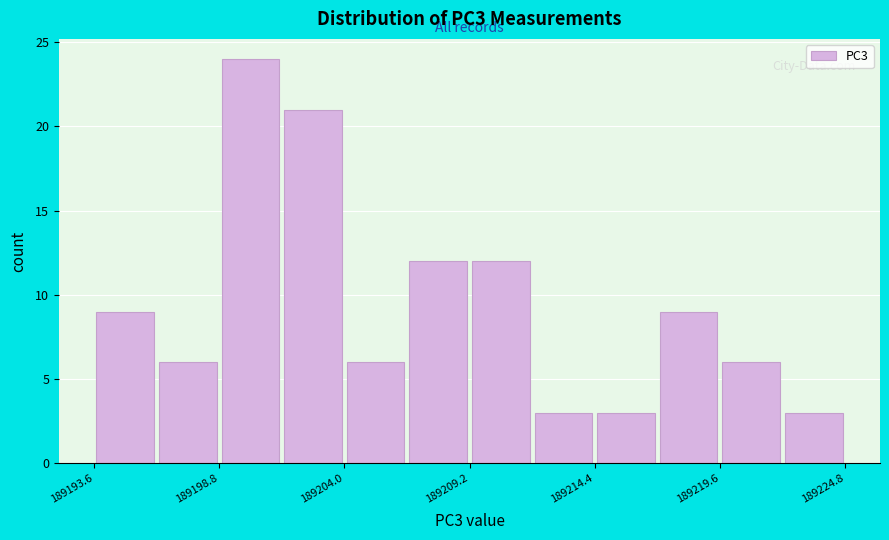

Read against the x-axis, roughly where is the centre of the tallest bar?

189200